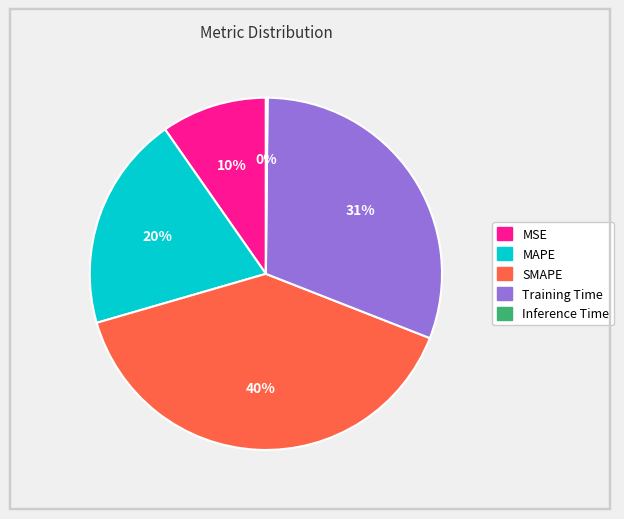

To the nearest percent, what is the average slice percentage?

20%